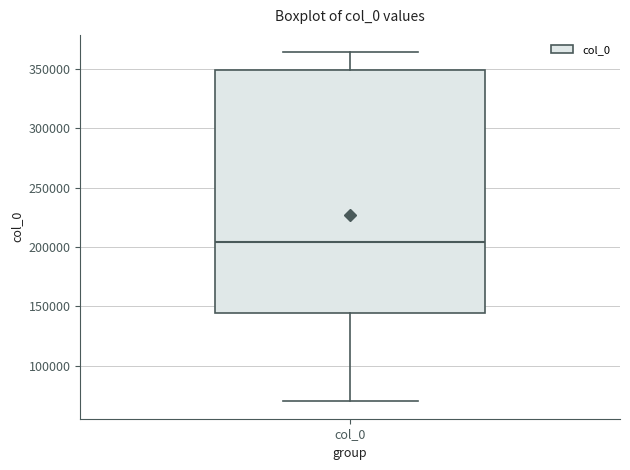

Transcribe this box plot: give where the median line is, the range the box spans, and where the two whiskers end, as read against the y-axis. The values are not printed on the chart, so give them approximately, as read against the axis.

median 205000, box 145000 to 350000, whiskers 70000 to 365000